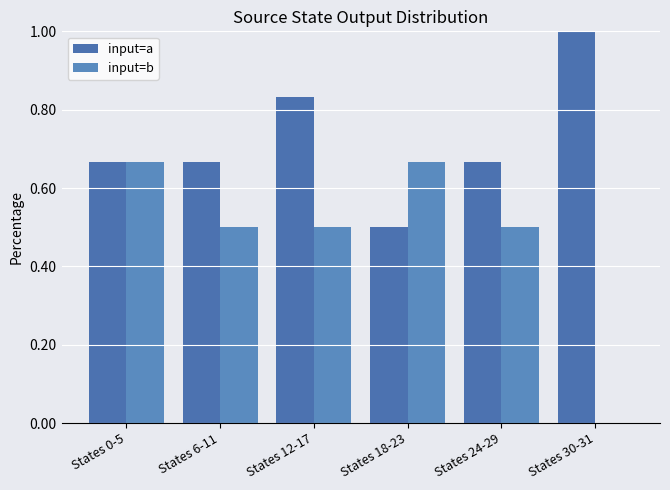

What are all the series names shown in the legend?

input=a, input=b